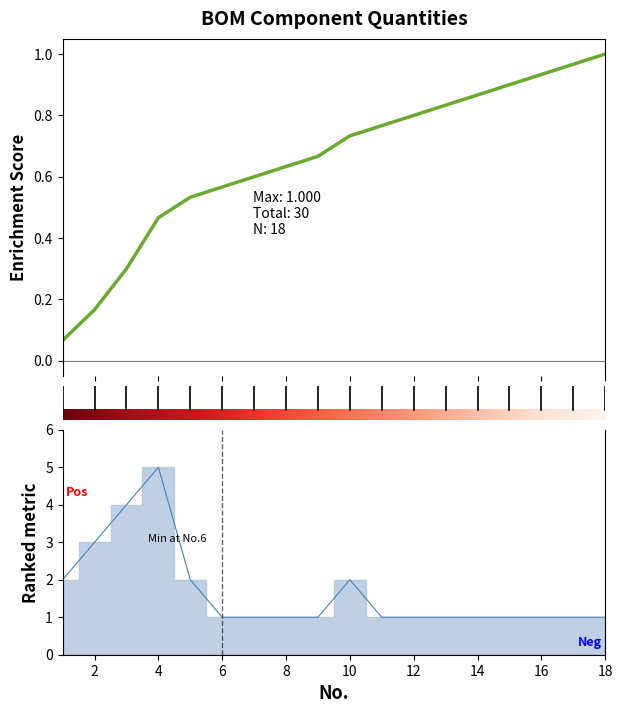

What is the sum of all values?

30